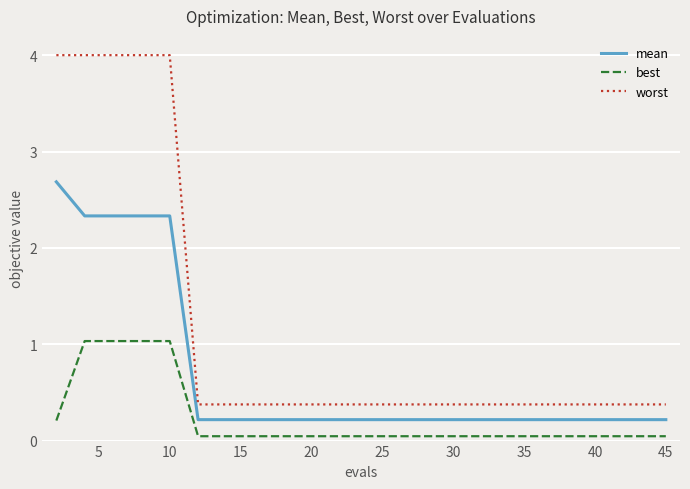

Which series has the largest total across all categories?

worst